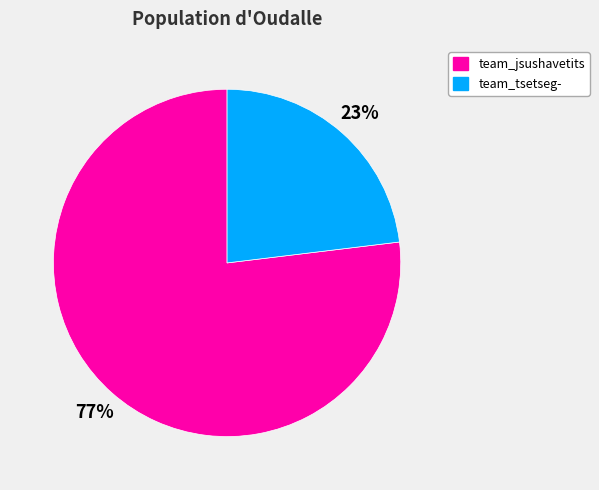

Rank the categories by value from highest to lowest.

team_jsushavetits, team_tsetseg-